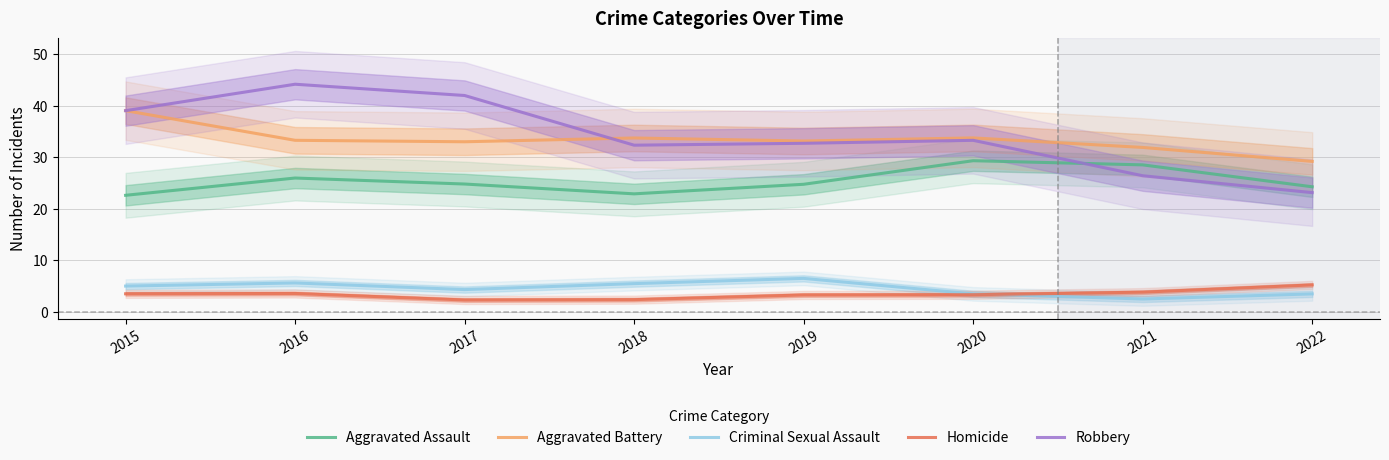

At which category does Homicide reach its first local valley?

2017